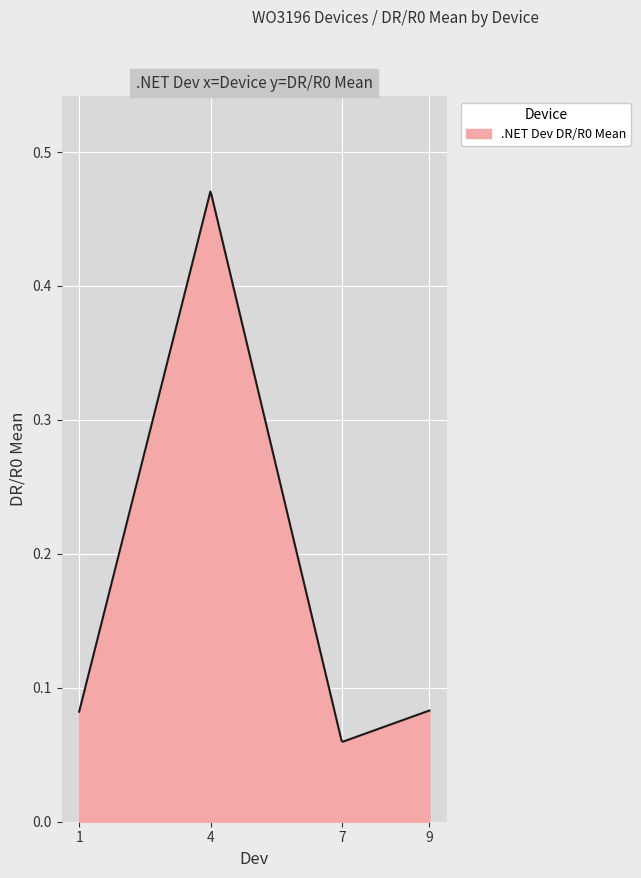

How many lines are shown in the chart?

1